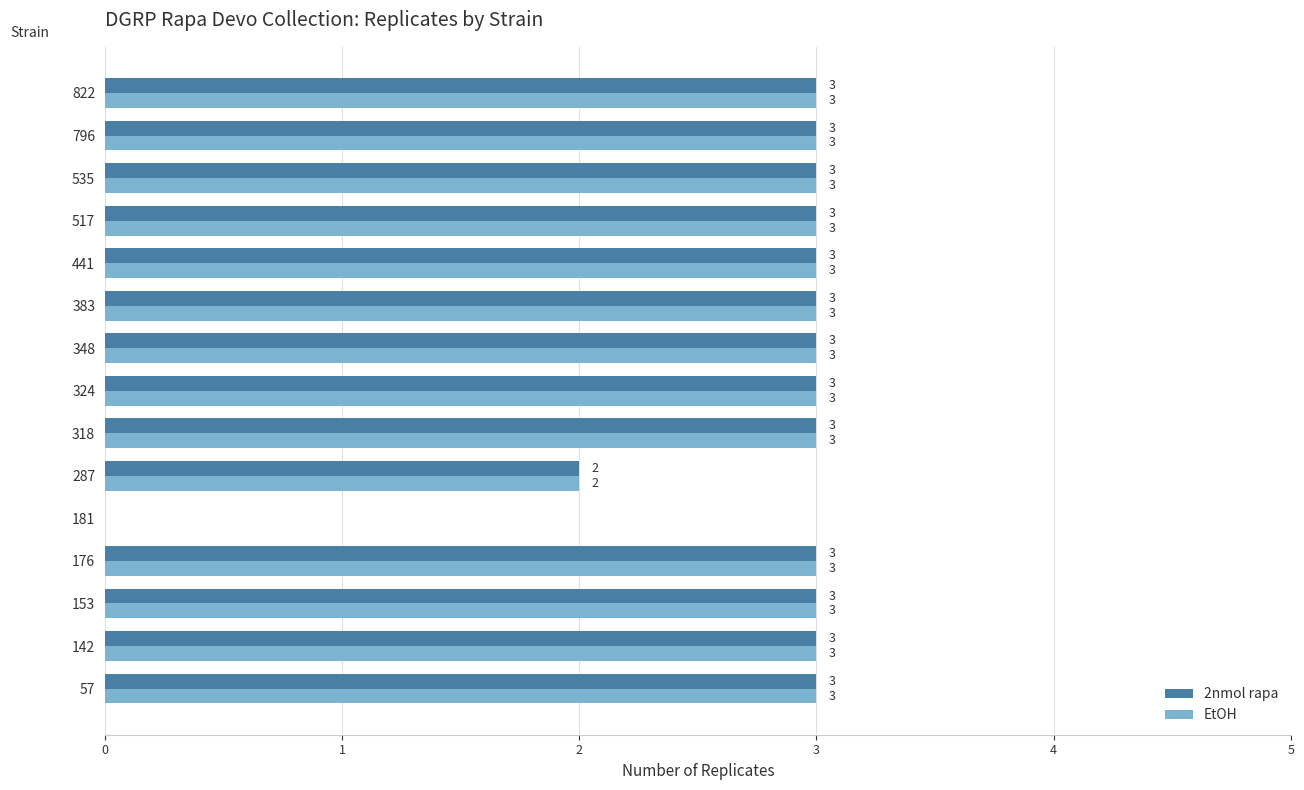

What are all the series names shown in the legend?

2nmol rapa, EtOH